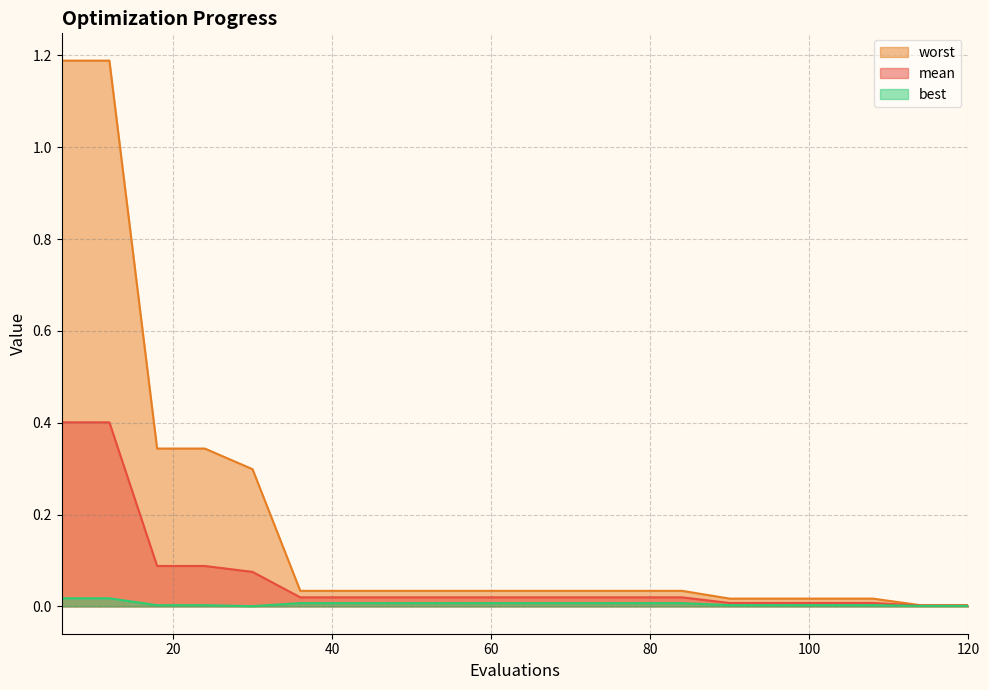

Reading left to right, list all the values displayed in this chart.

mean: 6=0.4	12=0.4	18=0.1	24=0.1	30=0.1	36=0.0	42=0.0	48=0.0	54=0.0	60=0.0	66=0.0	72=0.0	78=0.0	84=0.0	90=0.0	96=0.0	102=0.0	108=0.0	114=0.0	120=0.0
best: 6=0.0	12=0.0	18=0.0	24=0.0	30=0.0	36=0.0	42=0.0	48=0.0	54=0.0	60=0.0	66=0.0	72=0.0	78=0.0	84=0.0	90=0.0	96=0.0	102=0.0	108=0.0	114=0.0	120=0.0
worst: 6=1.2	12=1.2	18=0.3	24=0.3	30=0.3	36=0.0	42=0.0	48=0.0	54=0.0	60=0.0	66=0.0	72=0.0	78=0.0	84=0.0	90=0.0	96=0.0	102=0.0	108=0.0	114=0.0	120=0.0